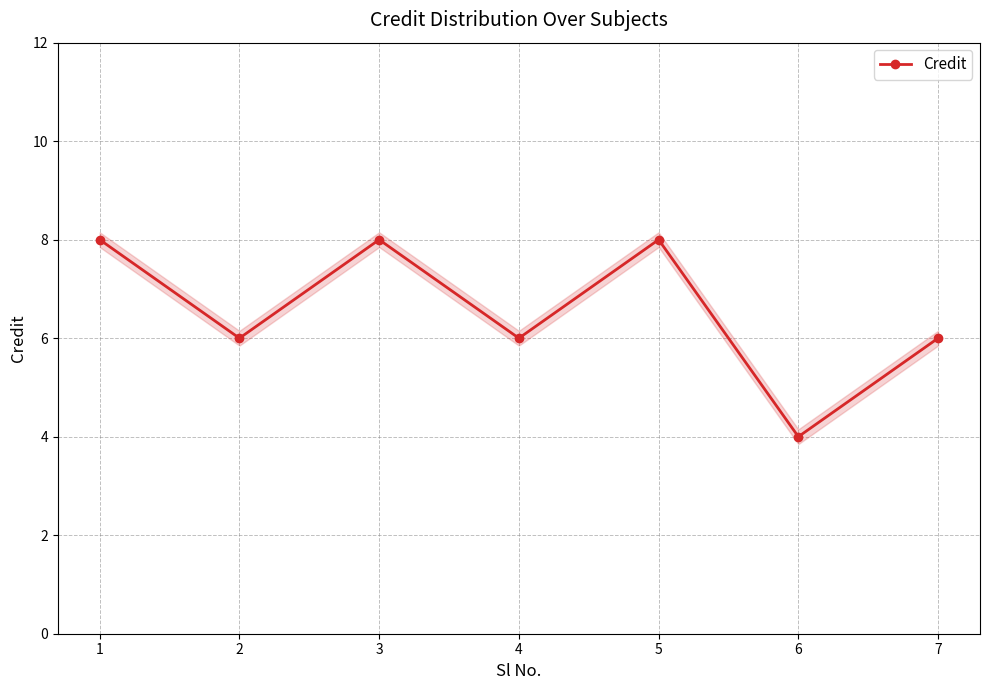

Rank the categories by value from highest to lowest.

1, 3, 5, 2, 4, 7, 6